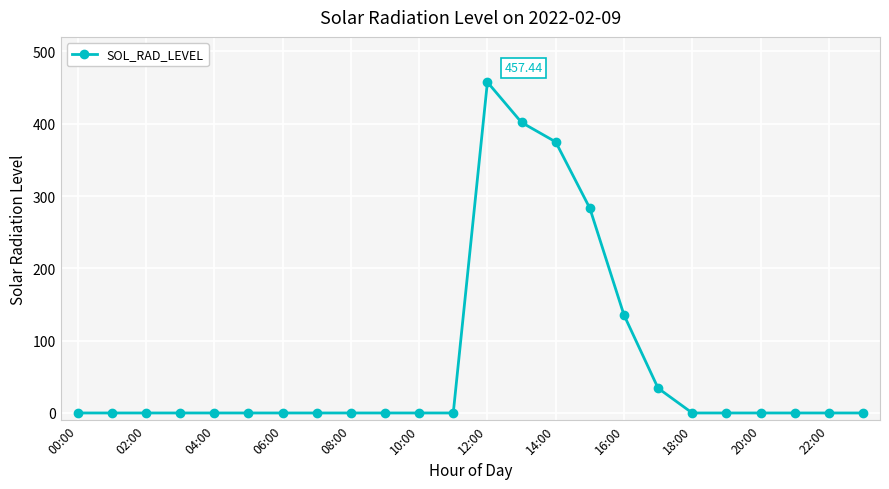

What is the sum of all values?

1686.9